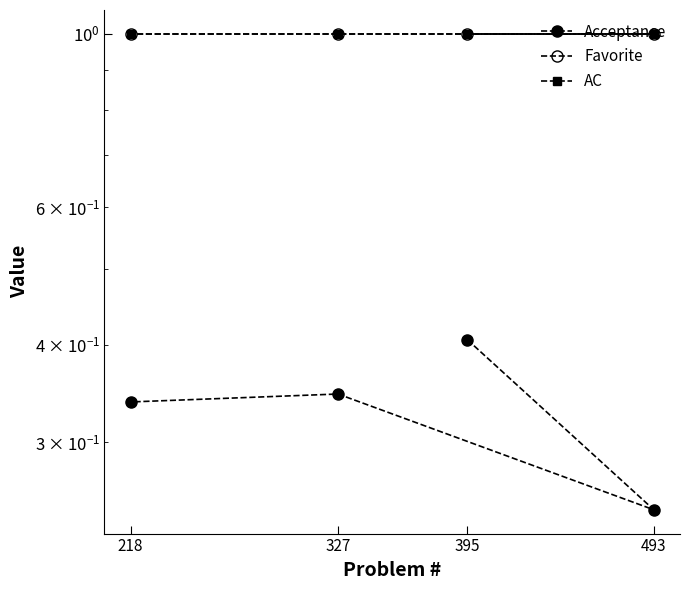

True or false: Favorite and AC cross at least once.

False